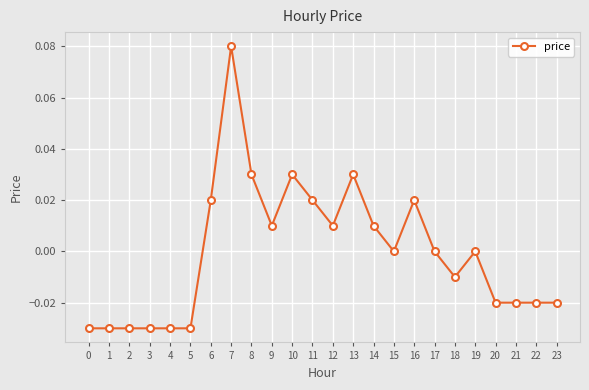

The value at 15 is 0.0. True or false?

True